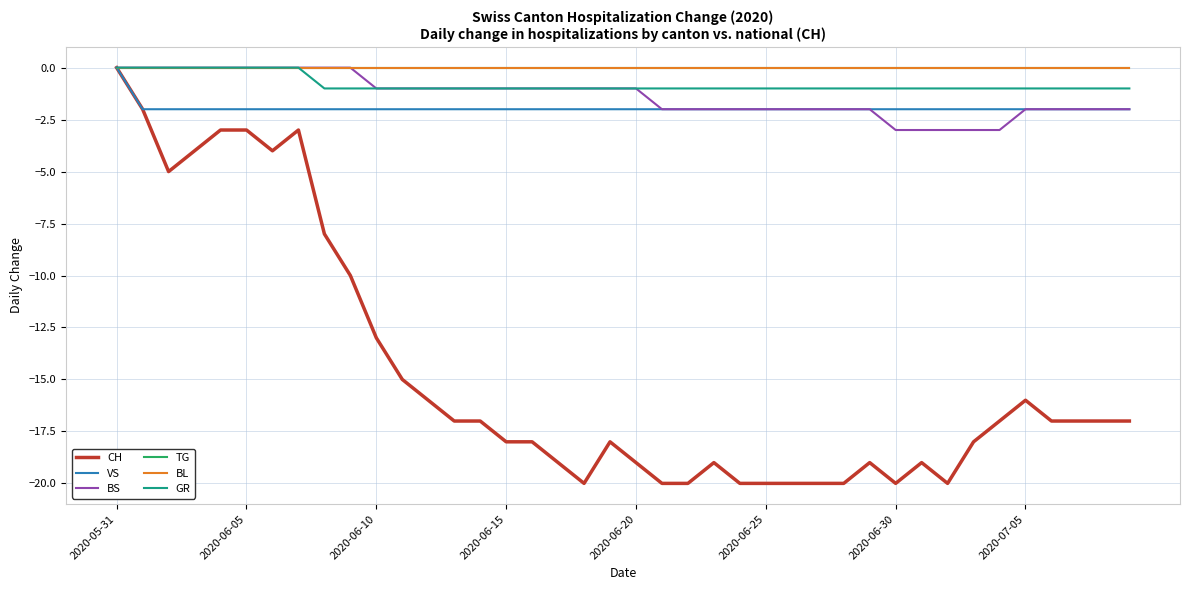

True or false: BS and CH intersect in this chart.

False